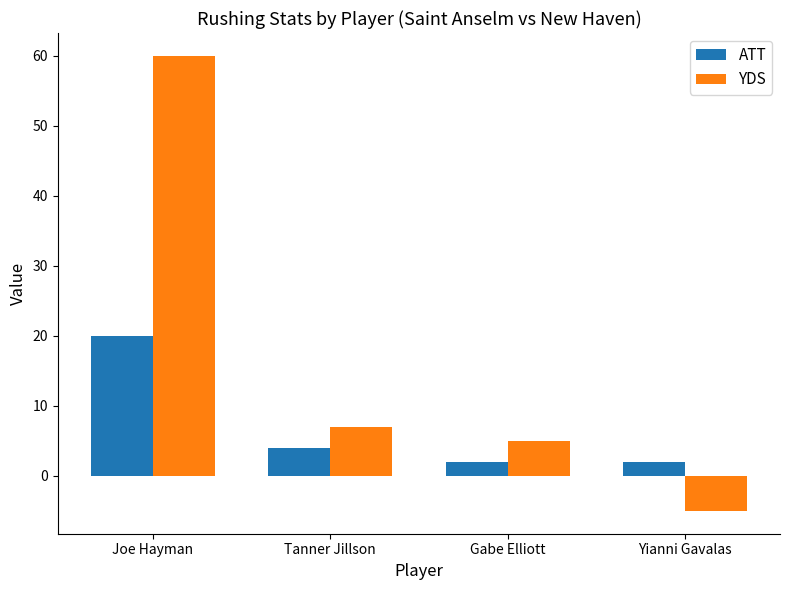

What is the average value of the YDS series?

17